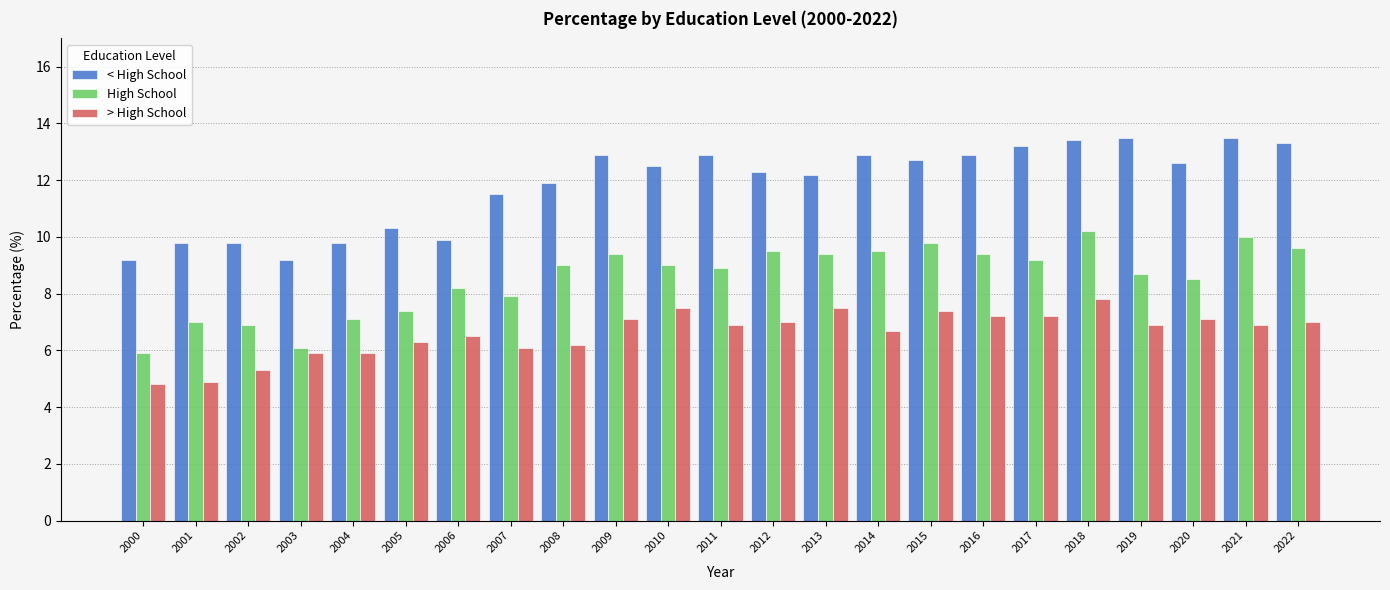

What is the value of the High School bar at the 3rd from the left?

6.9